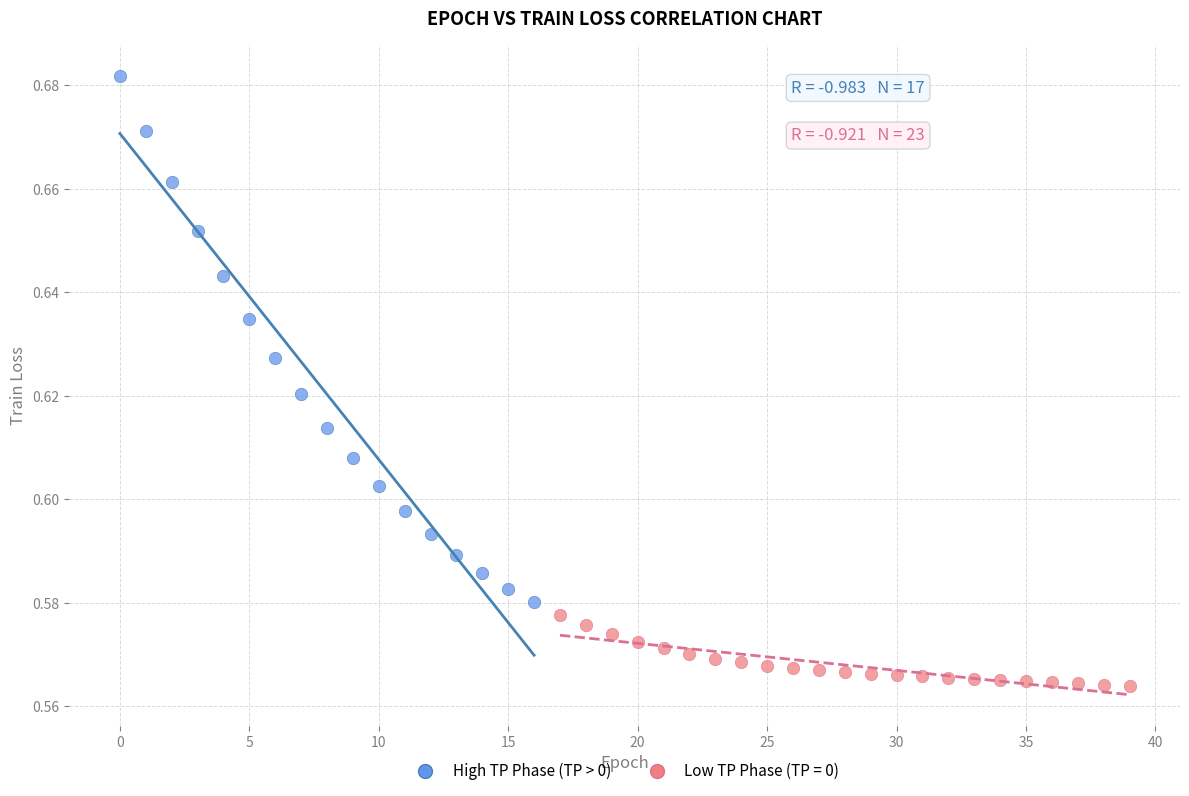

Which series has the widest spread of Y values?

High TP Phase (TP > 0)